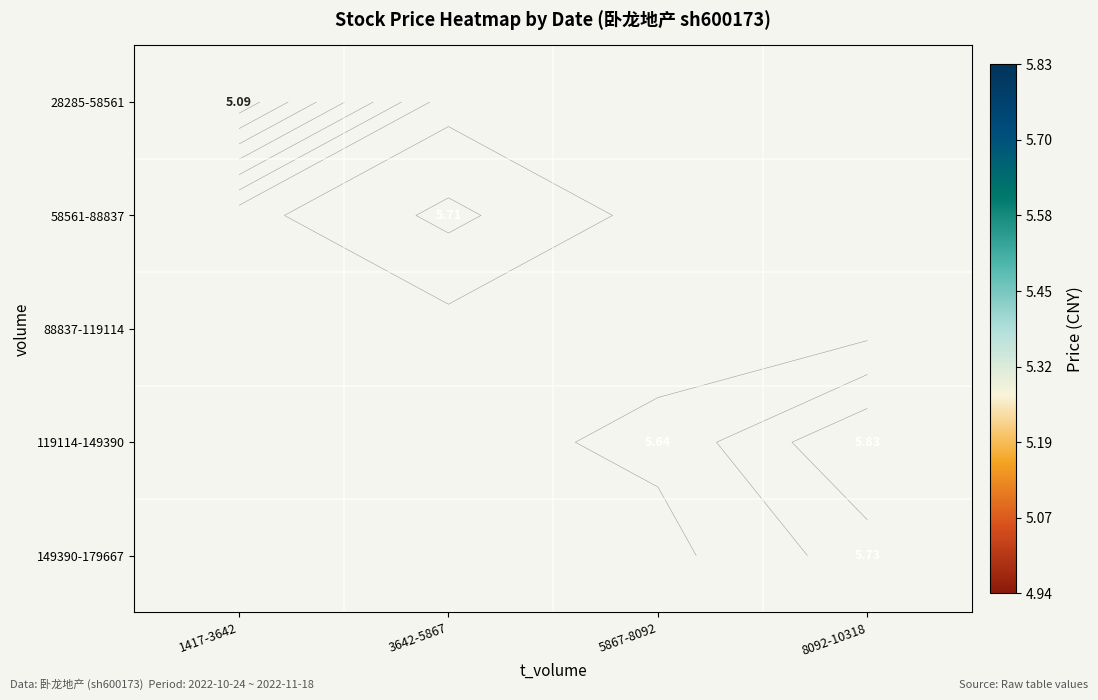

Between 1417-3642 and 5867-8092, which is larger?

5867-8092